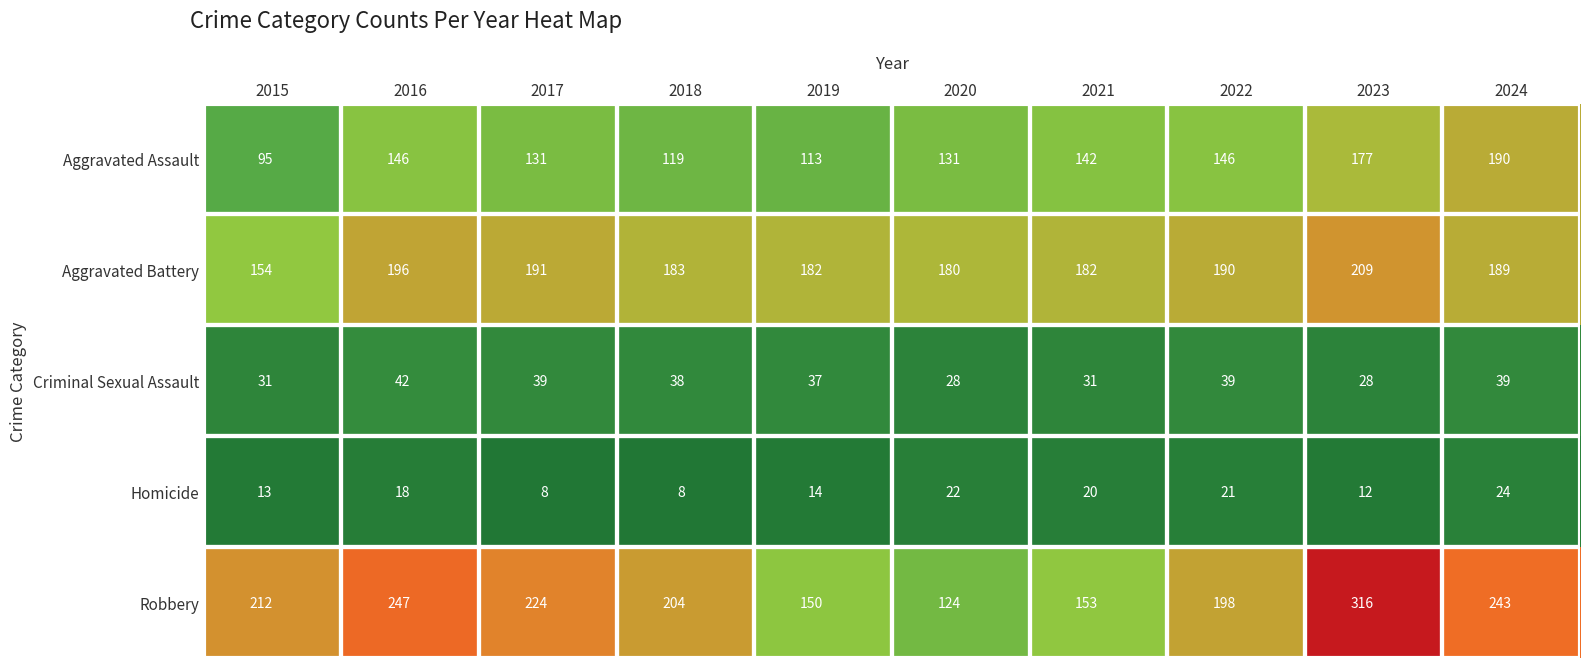

The Robbery series shows 80 at 2024. True or false?

False